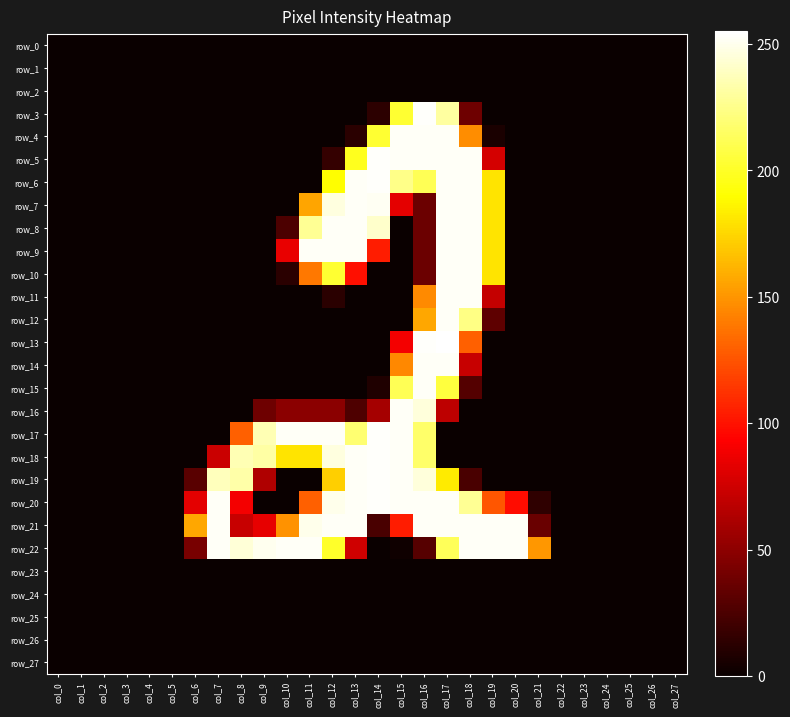

Which category has the highest value in the row_15 series?

col_16